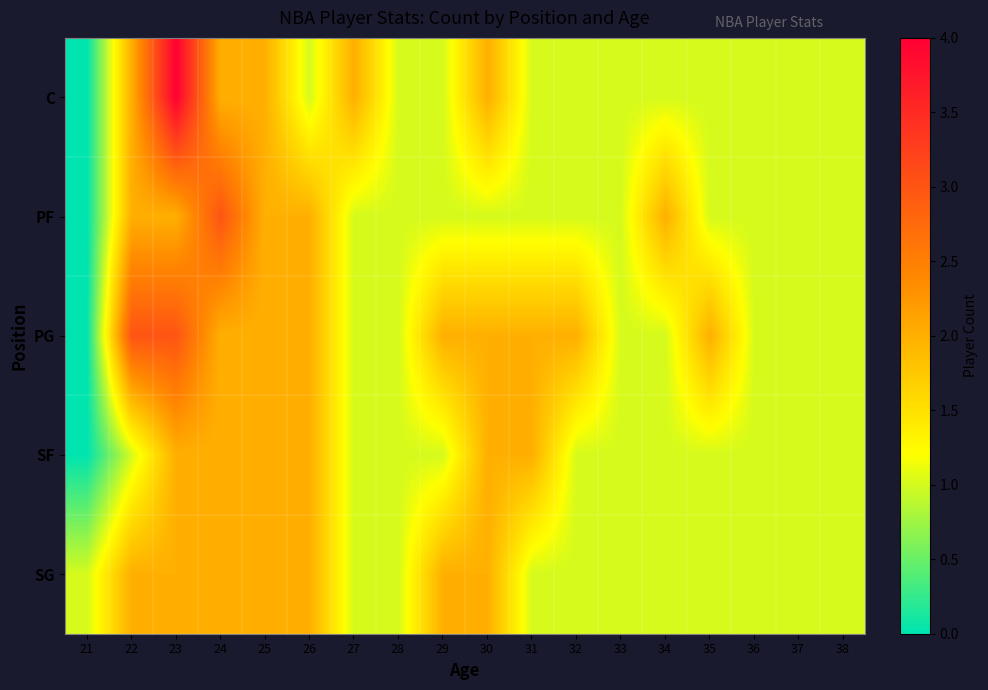

Reading left to right, list all the values displayed in this chart.

C: 21=0	22=2	23=4	24=2	25=2	26=1	27=2	28=1	29=1	30=2	31=1	32=1	33=1	34=1	35=1	36=1	37=1	38=1
PF: 21=0	22=2	23=2	24=3	25=2	26=2	27=1	28=1	29=1	30=1	31=1	32=1	33=1	34=2	35=1	36=1	37=1	38=1
PG: 21=0	22=3	23=3	24=2	25=2	26=2	27=1	28=1	29=2	30=2	31=2	32=2	33=1	34=1	35=2	36=1	37=1	38=1
SF: 21=0	22=1	23=2	24=2	25=2	26=2	27=1	28=1	29=1	30=2	31=2	32=1	33=1	34=1	35=1	36=1	37=1	38=1
SG: 21=1	22=2	23=2	24=2	25=2	26=2	27=1	28=1	29=2	30=2	31=1	32=1	33=1	34=1	35=1	36=1	37=1	38=1